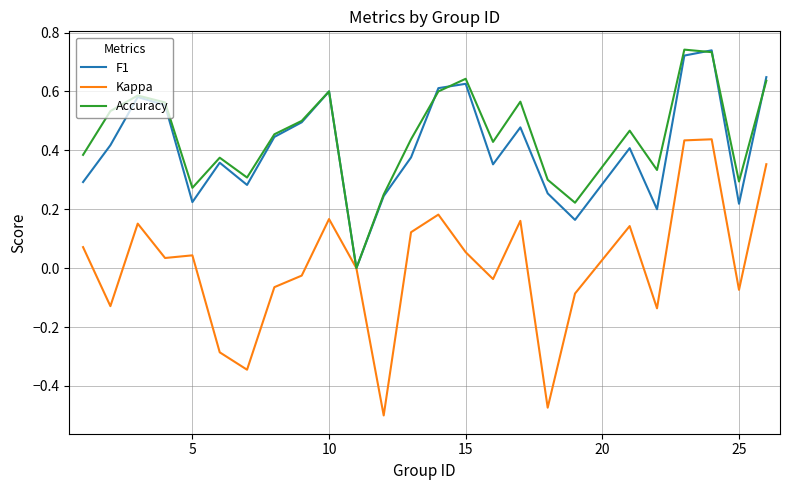

Which series has the largest range (max minus min)?

Kappa